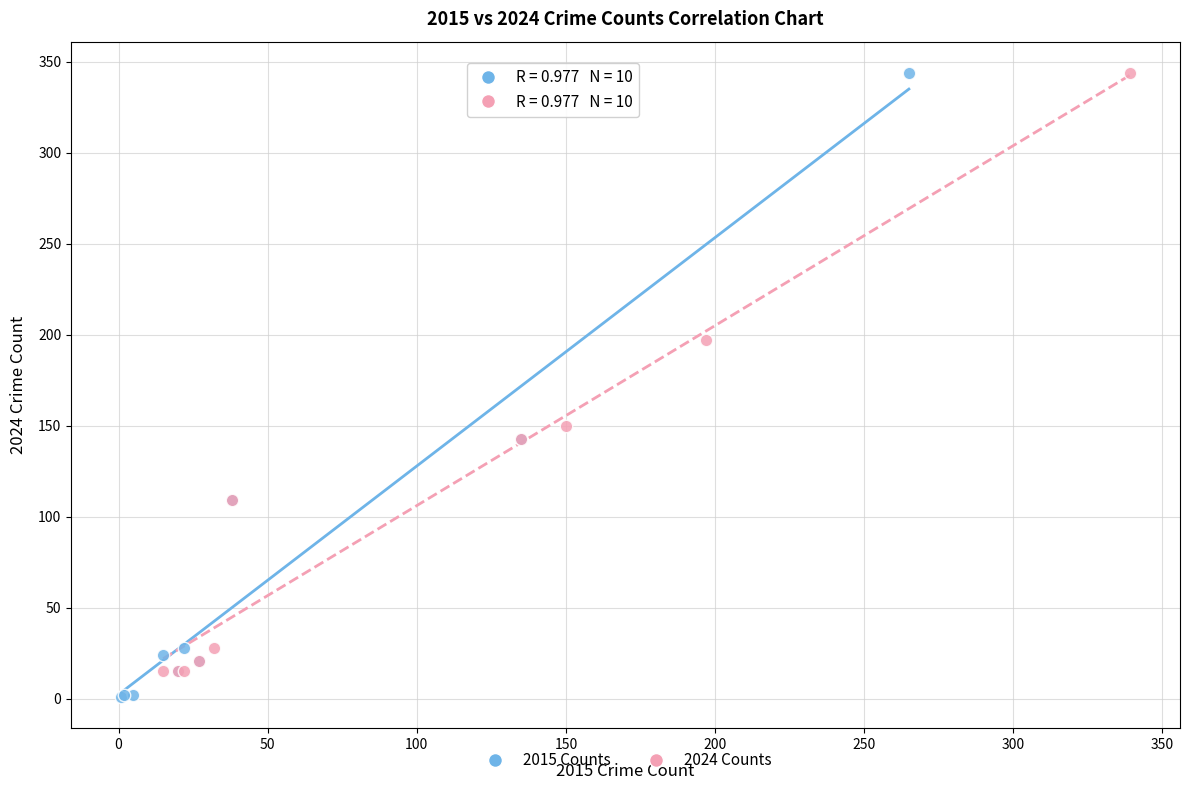

Which series has the largest Y range (max minus min)?

2015 Counts